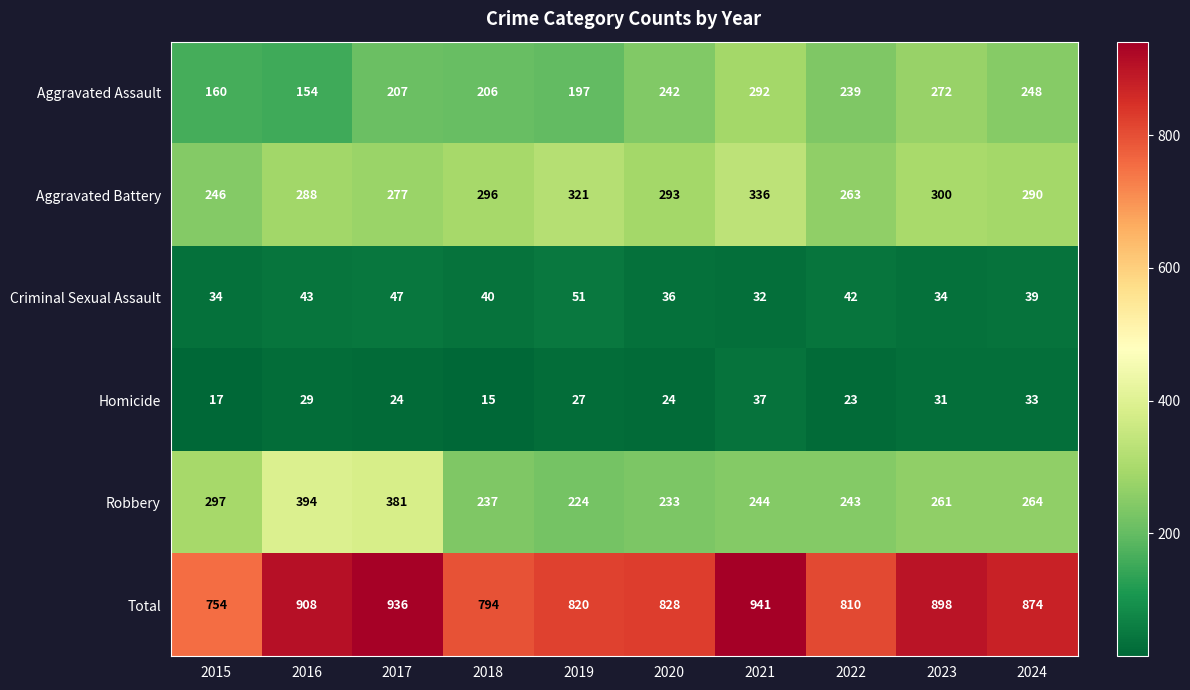

What is the average value of the Robbery series?

278